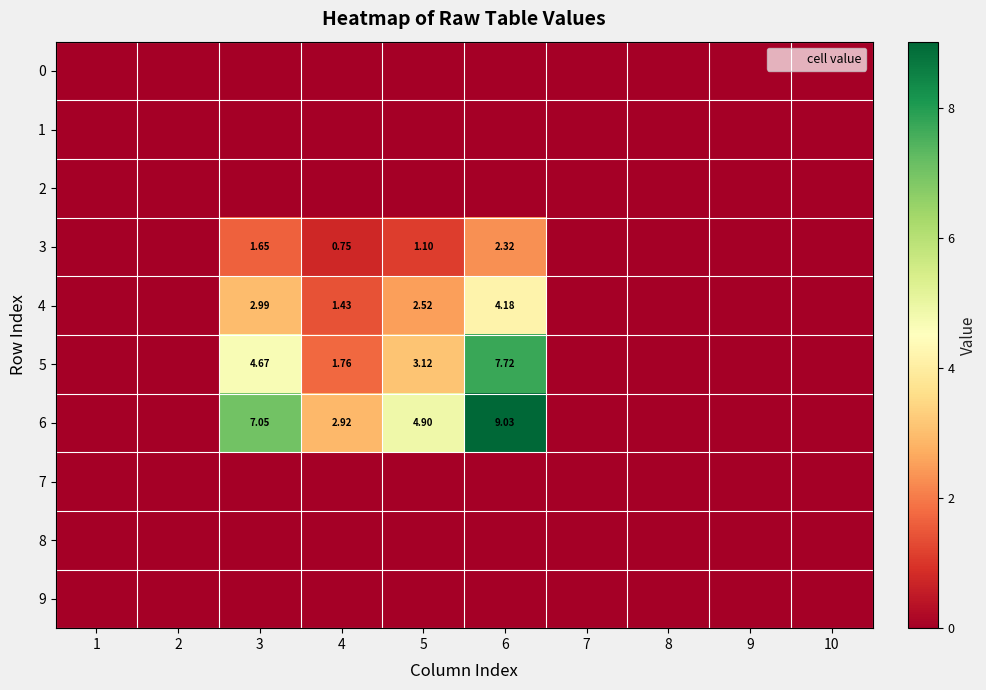

The 4 series shows 0.0 at 1. True or false?

True